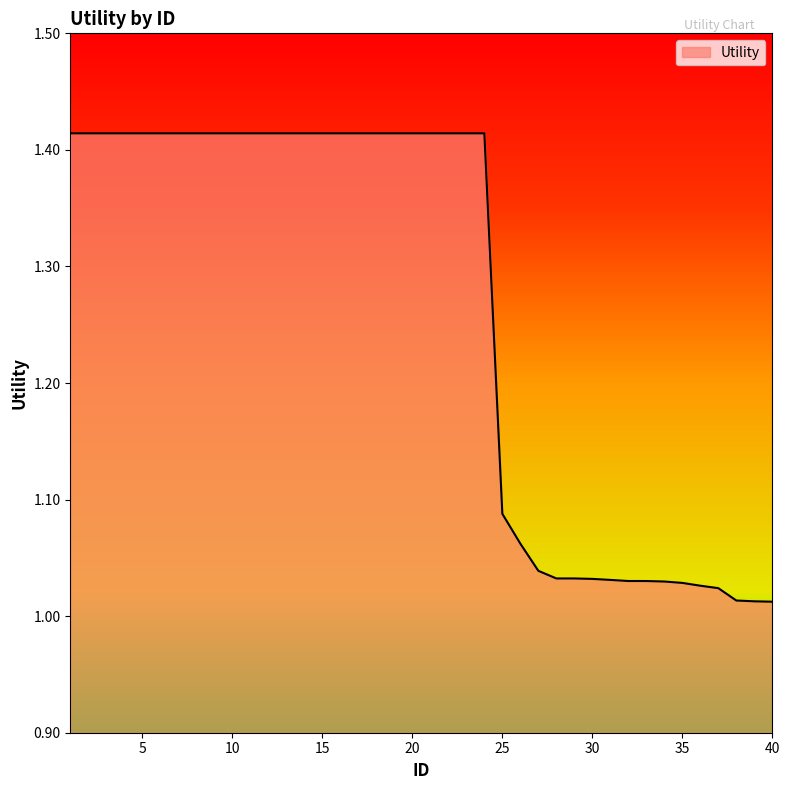

How many lines are shown in the chart?

1